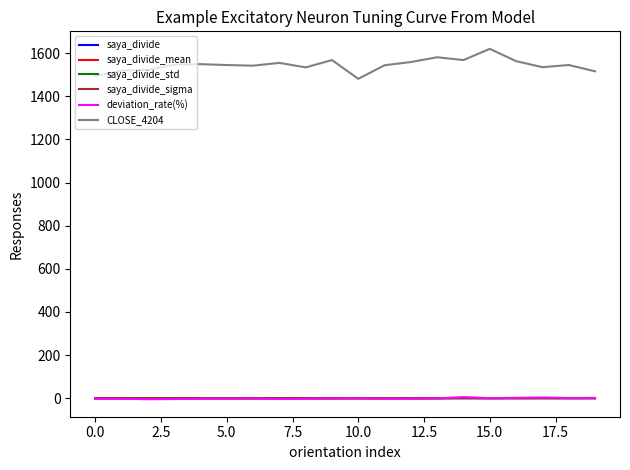

What is the maximum value shown in the chart?

1620.0